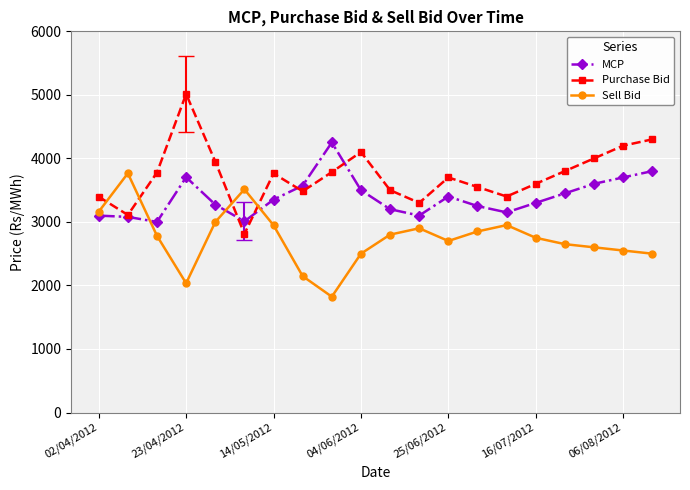

What is the value of the Sell Bid point at the 7th from the left?

2947.8